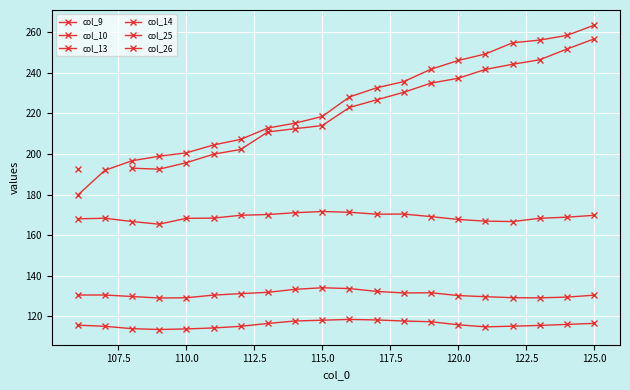

What is the difference between the col_10 values at 14 and 105.0?

44.7